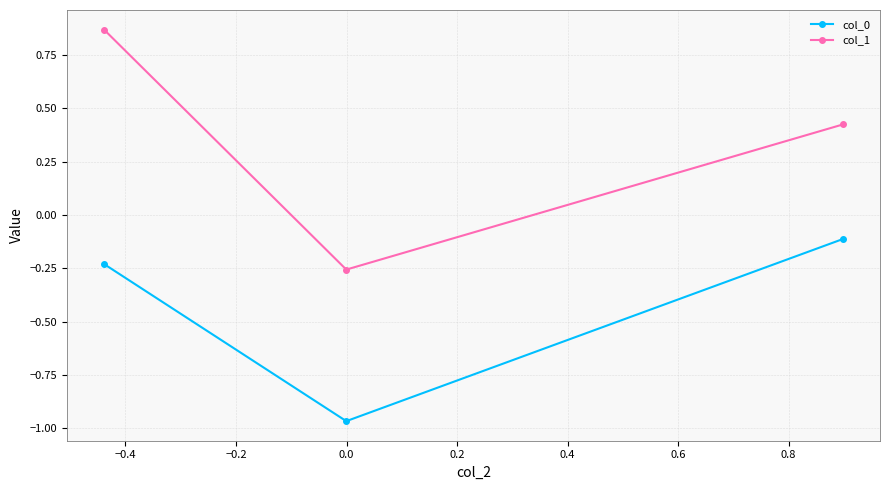

Which series has the largest total across all categories?

col_1